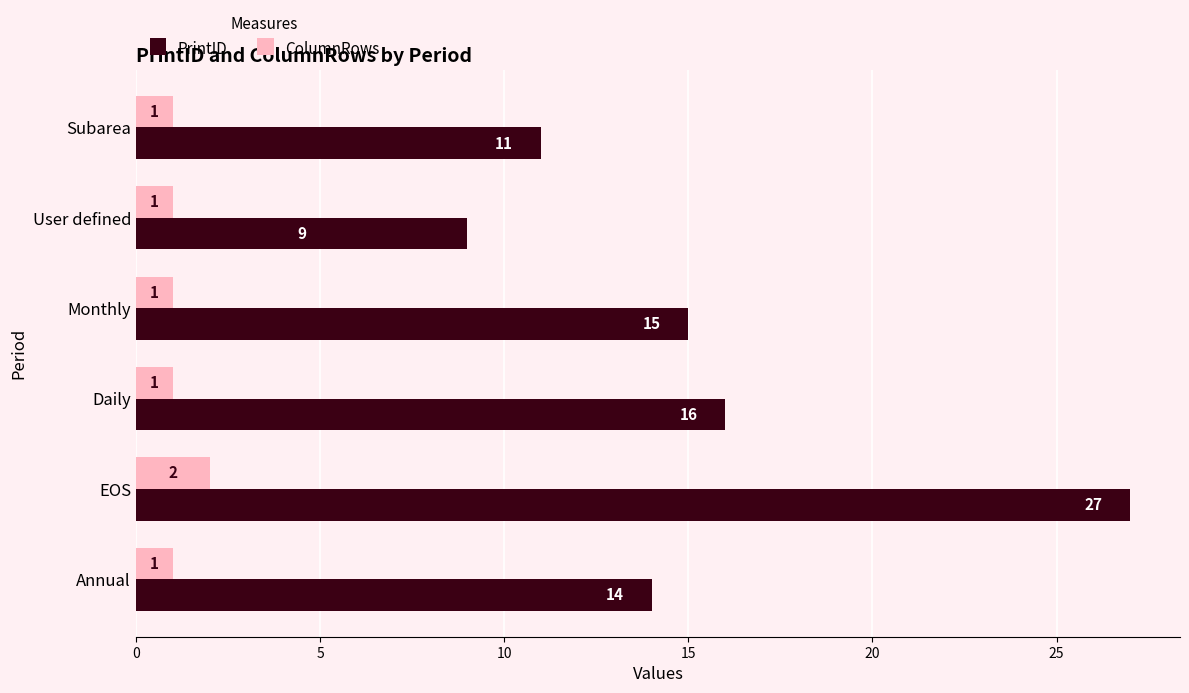

What is the average value of the PrintID series?

15